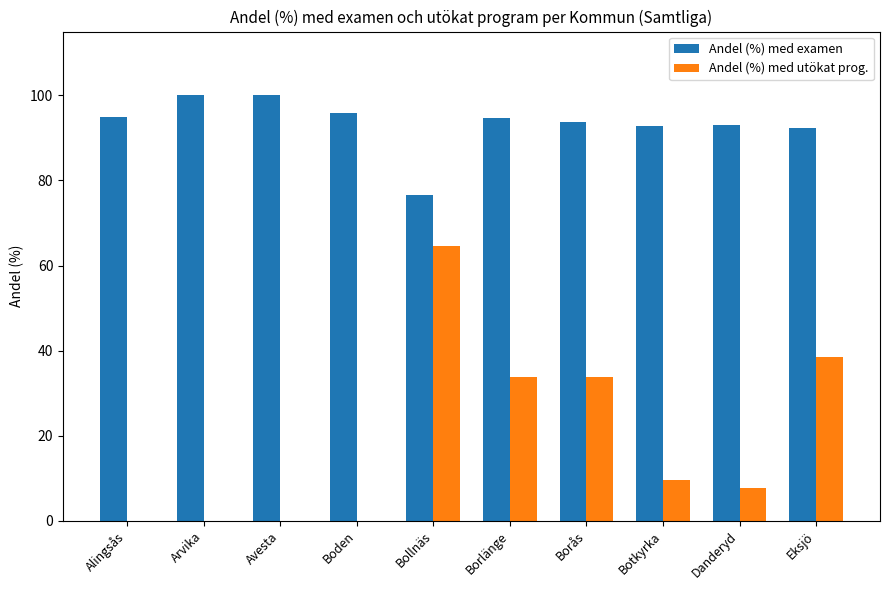

How many categories are shown in the chart?

10